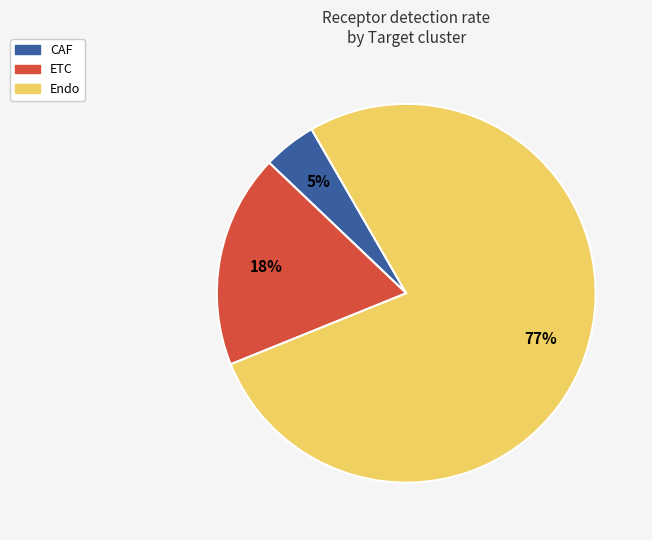

Do Endo and ETC together represent more than half of the pie?

Yes